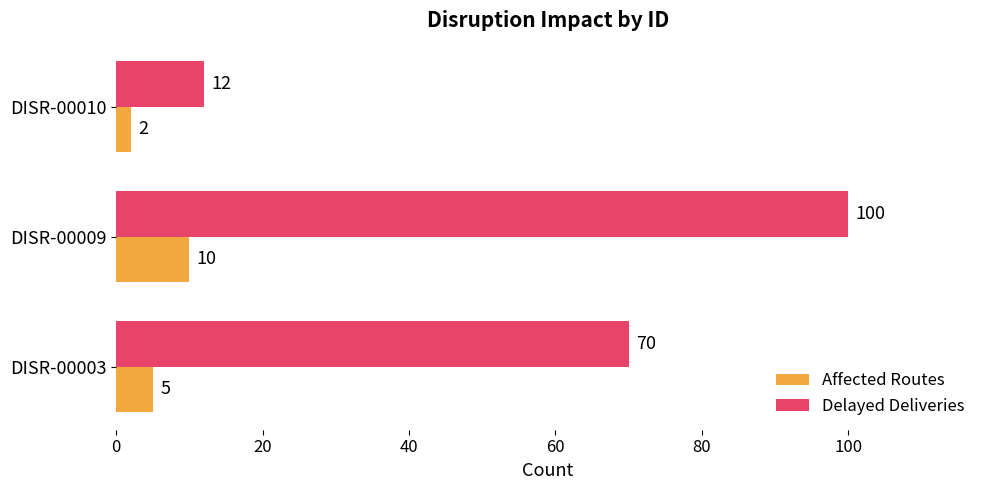

Which series has the widest spread of values?

Delayed Deliveries